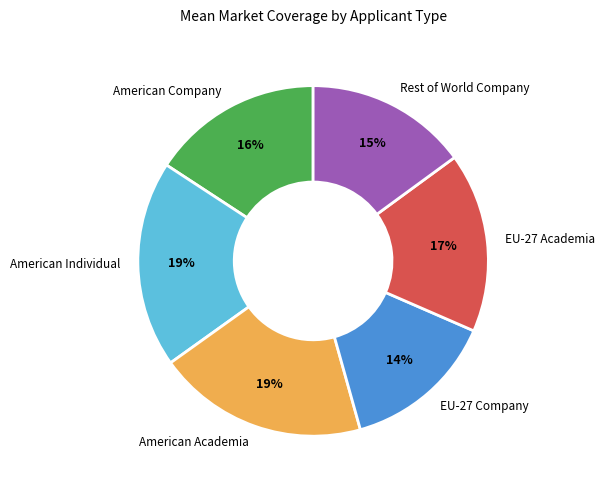

The Rest of World Company slice represents 15% of the pie. True or false?

True